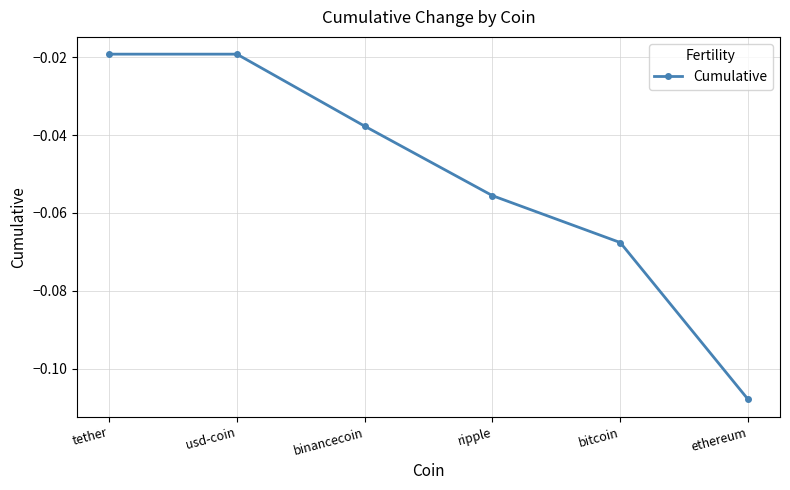

The chart shows a value of -0.0 at bitcoin. True or false?

False